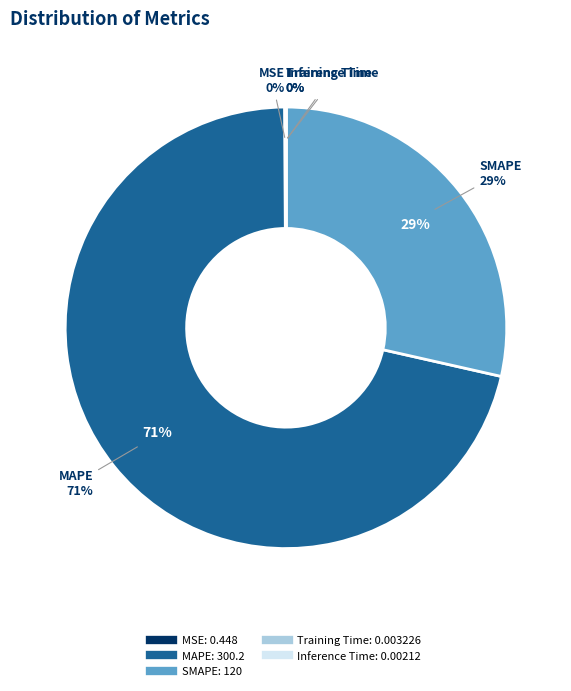

How many slices are in this pie chart?

5